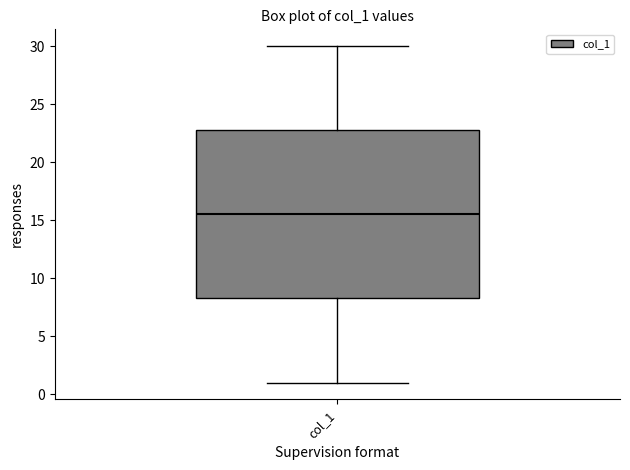

Where does the upper whisker of the box for col_1 end on the y-axis? The values are not printed on the chart, so give them approximately, as read against the axis.

30.0